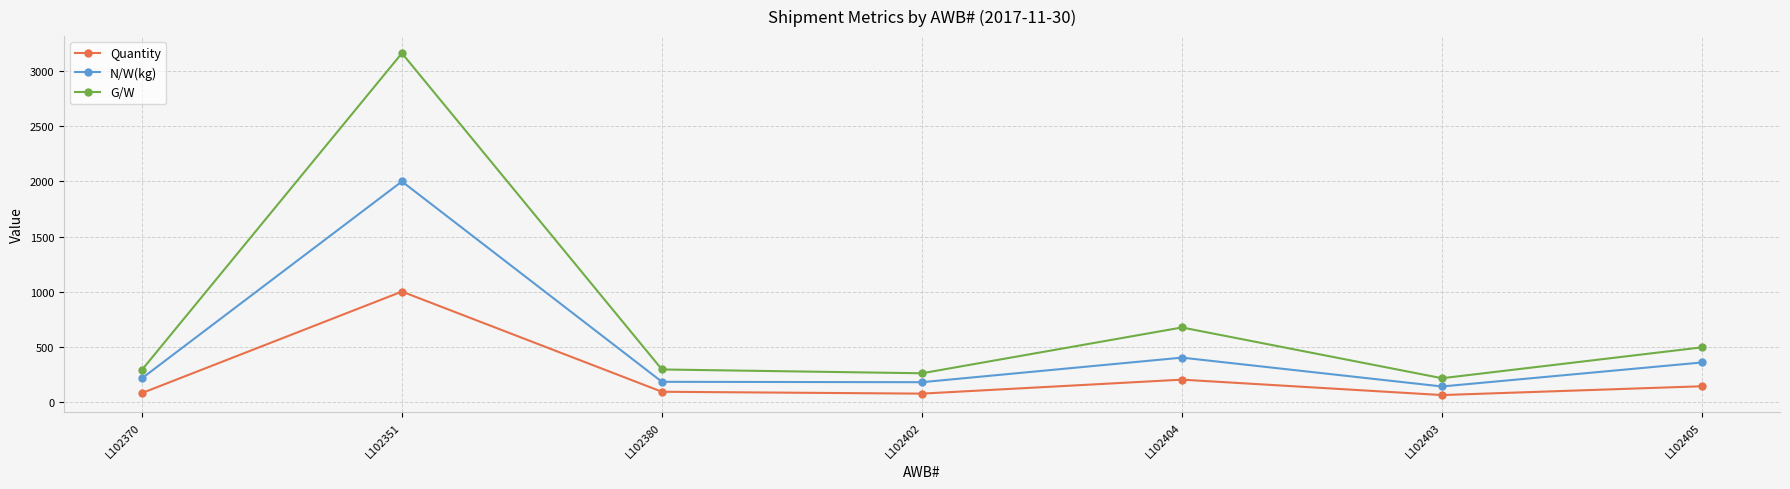

Rank the series by their average value, from lowest to highest.

Quantity, N/W(kg), G/W